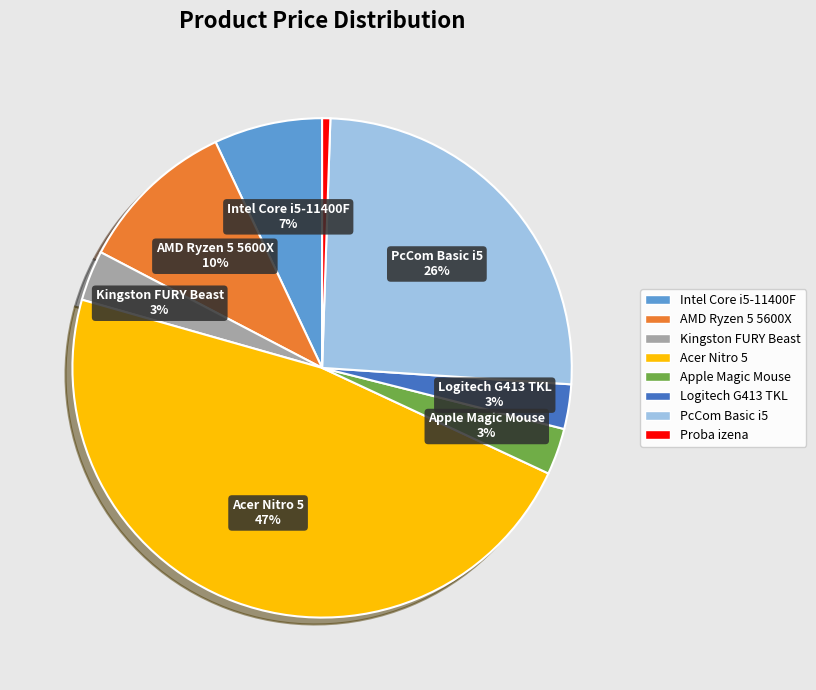

Which slice is the smallest?

Proba izena